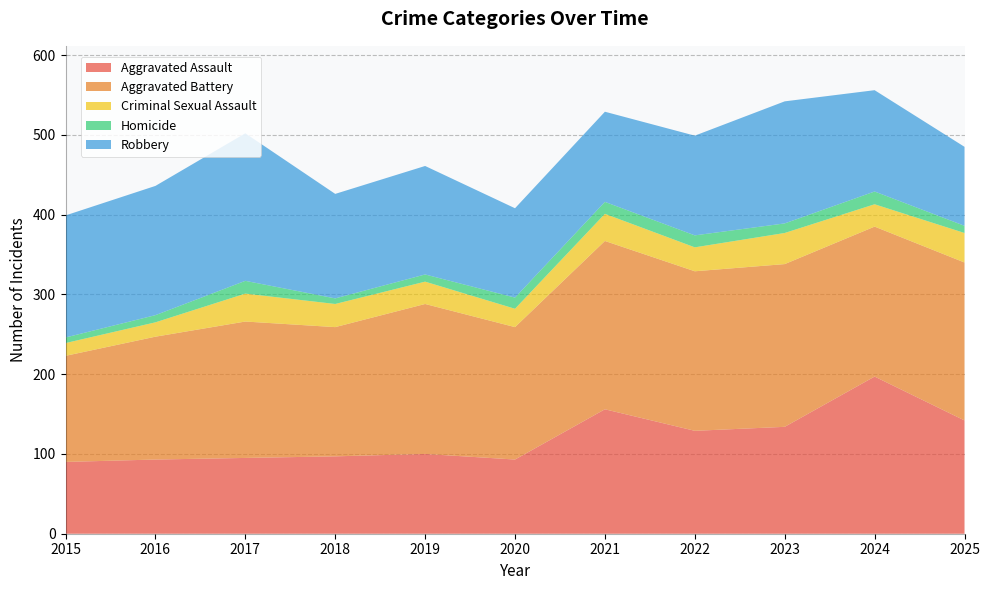

Reading right to left, what are all the values shown in this chart?

Aggravated Assault: 142	197	134	129	156	93	100	97	95	93	90
Aggravated Battery: 198	188	204	200	211	166	188	162	171	154	133
Criminal Sexual Assault: 37	28	39	30	34	23	28	29	35	18	16
Homicide: 9	16	12	15	15	14	9	7	16	9	7
Robbery: 99	127	153	125	113	112	136	131	185	162	153